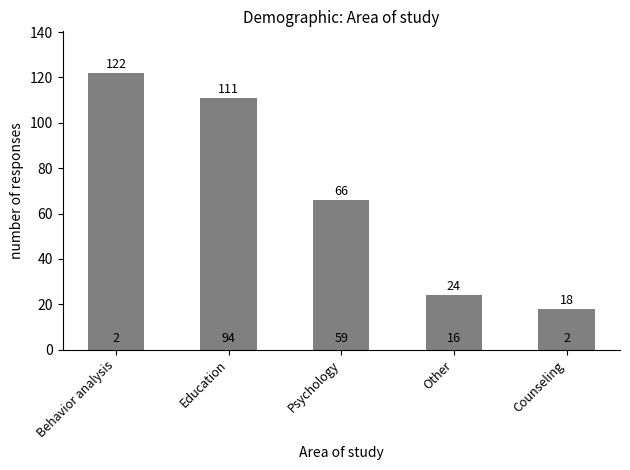

What is the difference between the maximum and second lowest values?

98